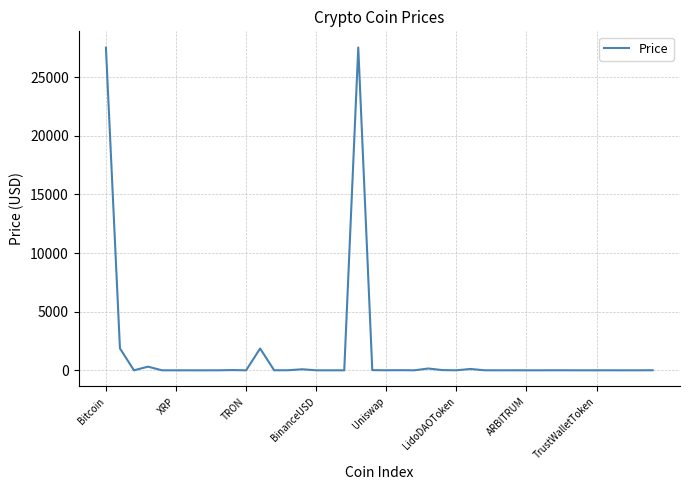

What is the maximum value shown in the chart?

27533.5